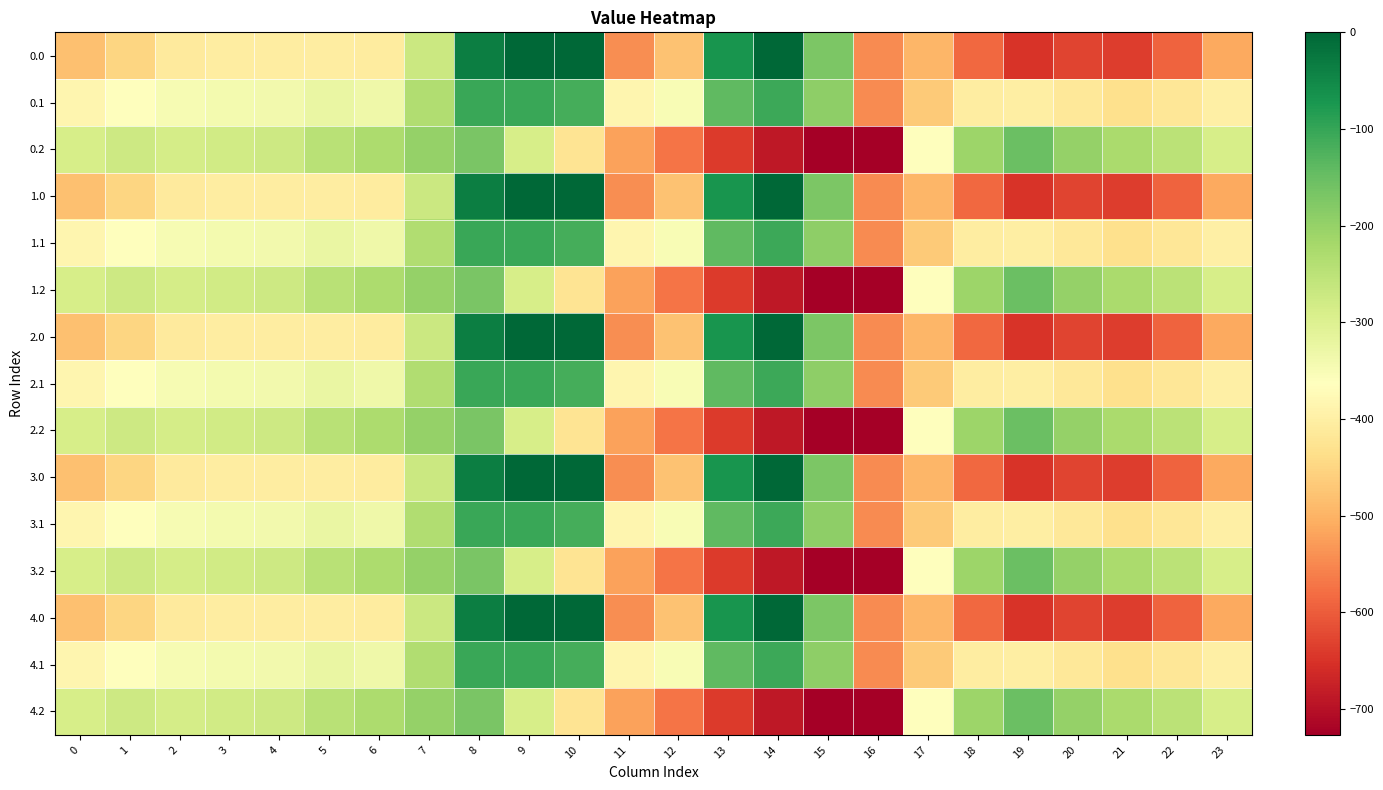

List the series in order of their peak value, highest first.

0.0, 1.0, 2.0, 3.0, 4.0, 0.1, 1.1, 2.1, 3.1, 4.1, 0.2, 1.2, 2.2, 3.2, 4.2